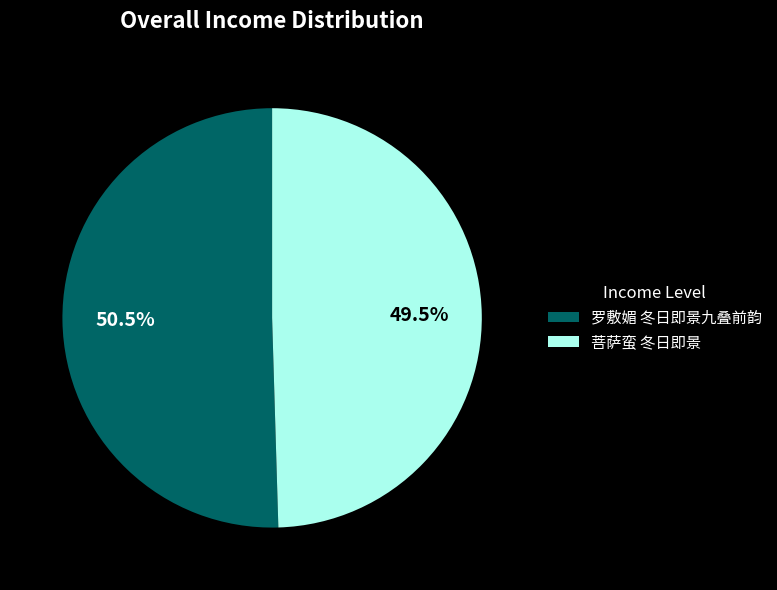

Is the sum of 罗敷媚 冬日即景九叠前韵 and 菩萨蛮 冬日即景 greater than half?

Yes